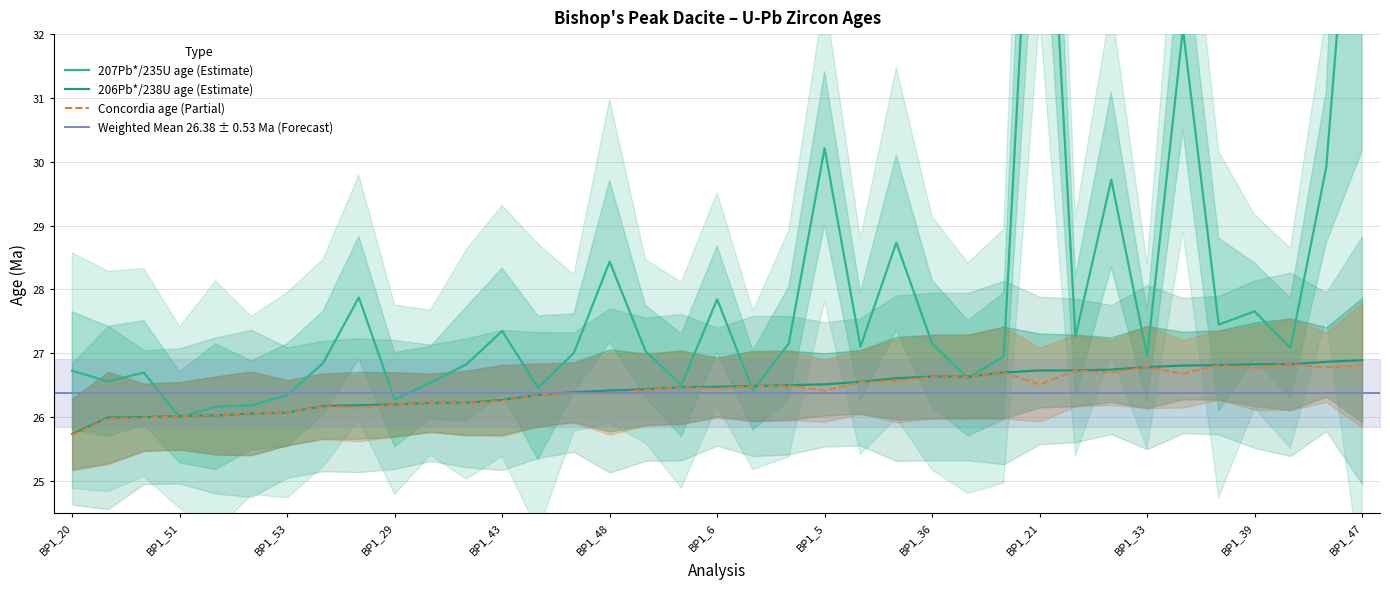

What is the lowest value of the Concordia age (Partial) series?

25.7